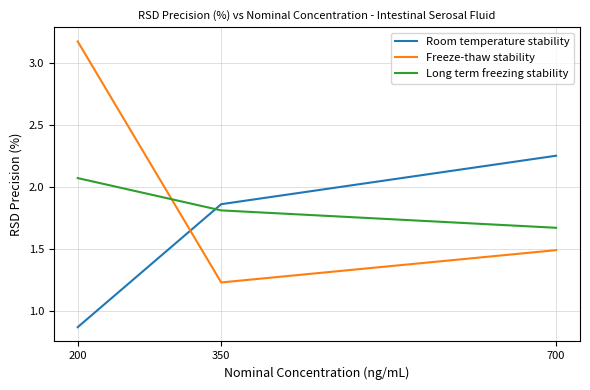

The value of Long term freezing stability at 200 is 1.2. True or false?

False